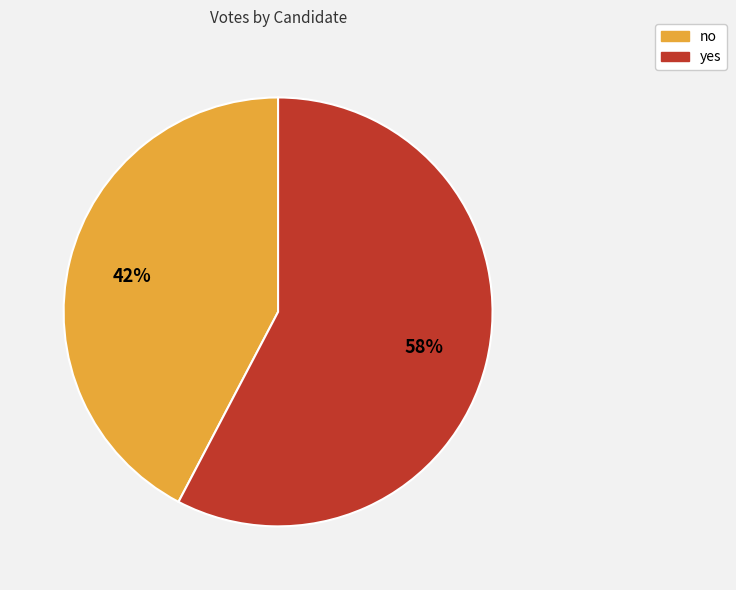

Does yes account for over 50% of the chart?

Yes